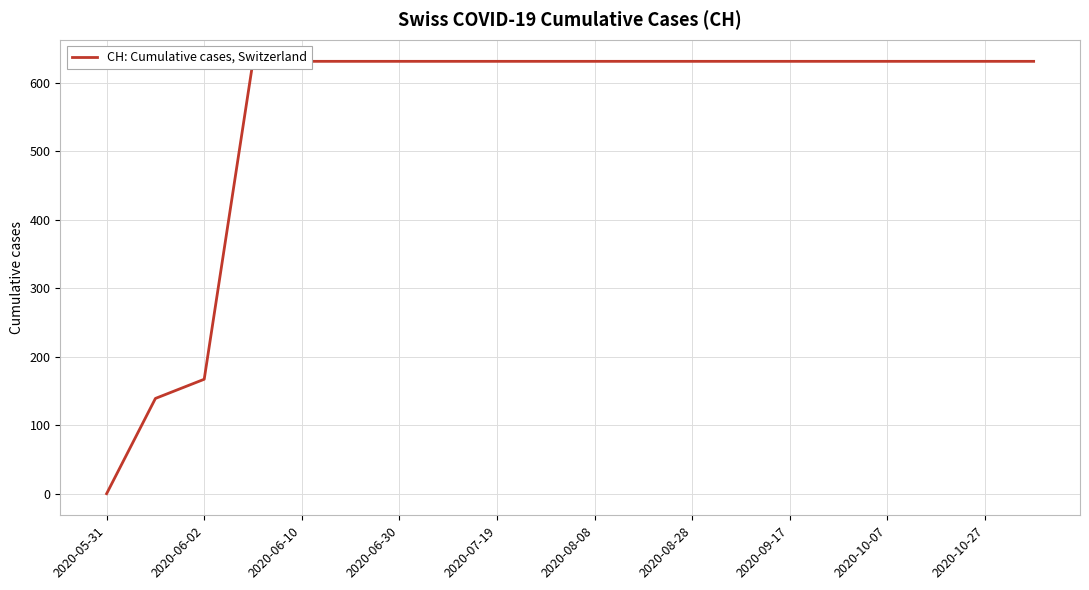

What is the sum of the values at 19 and 15?

1262